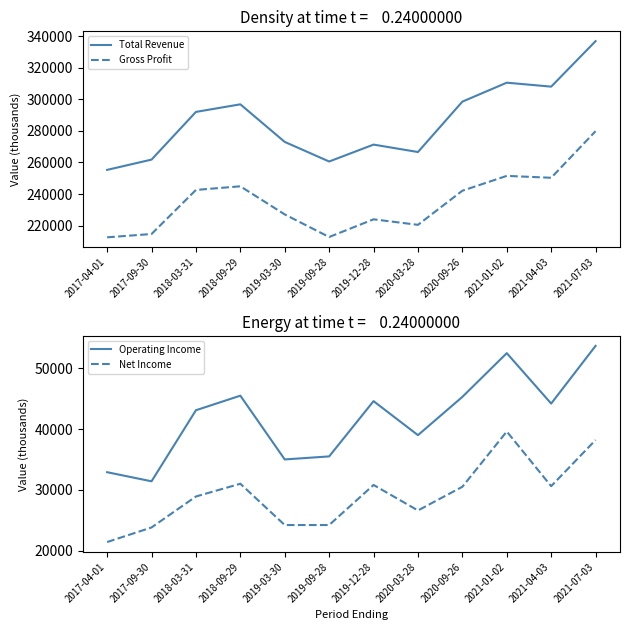

Where does the Operating Income series first go above 44200?

2018-09-29